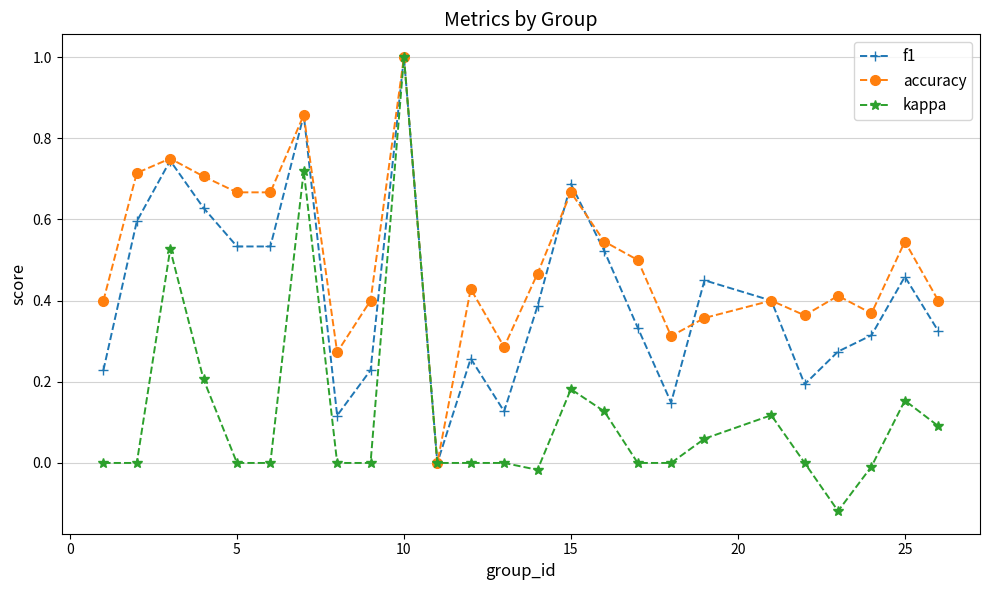

Does the chart have visible grid lines?

Yes